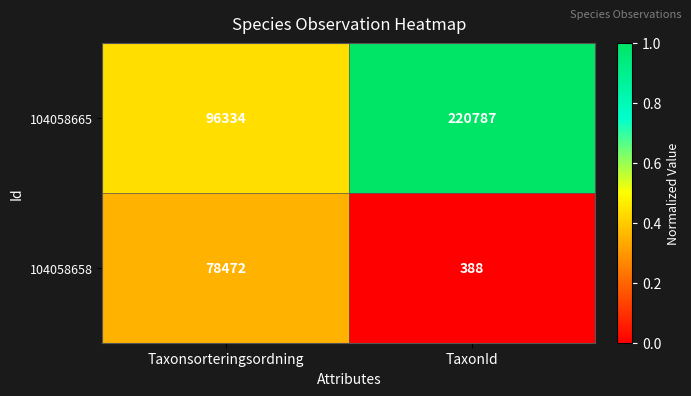

Rank the series by their average value, from lowest to highest.

104058658, 104058665